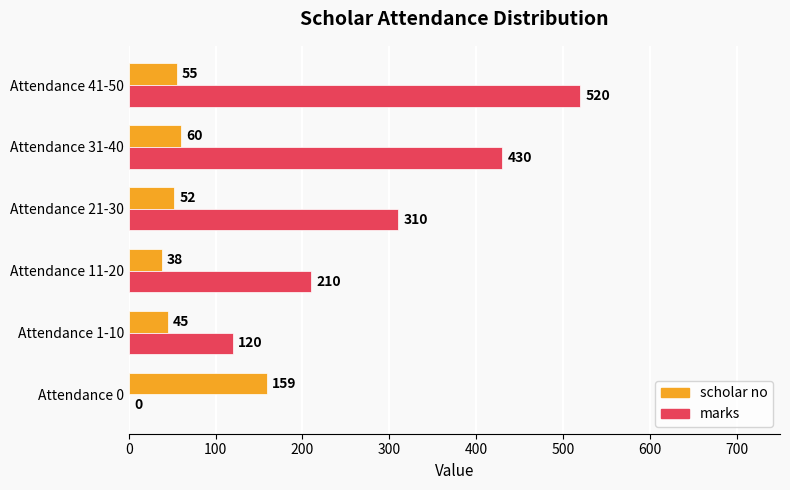

What is the average value of the scholar no series?

68